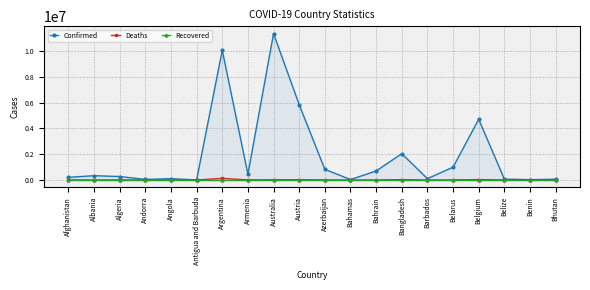

Does the chart have visible grid lines?

Yes